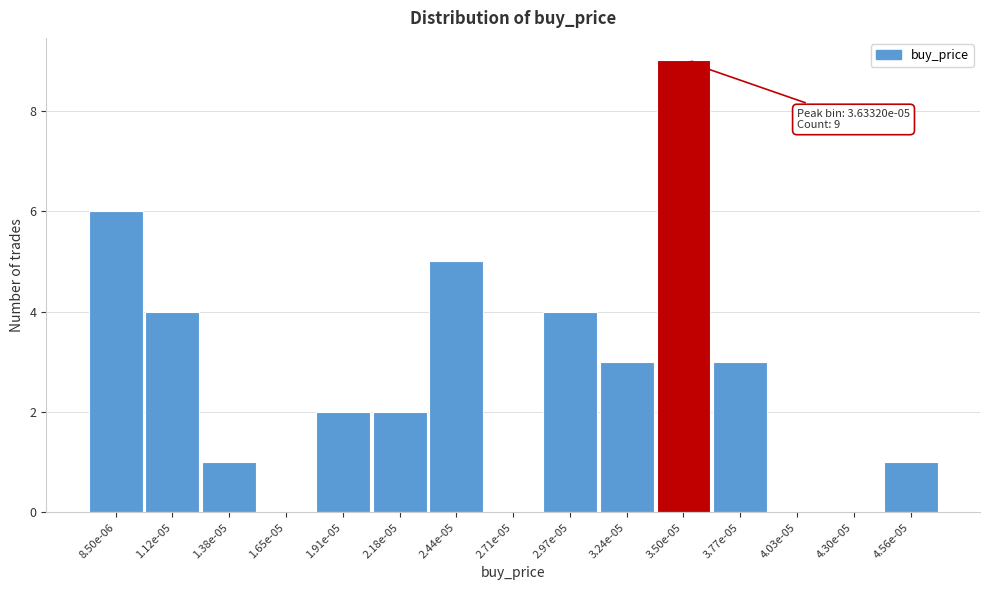

Reading right to left, list all the values displayed in this chart.

4.56e-05=1	4.30e-05=0	4.03e-05=0	3.77e-05=3	3.50e-05=9	3.24e-05=3	2.97e-05=4	2.71e-05=0	2.44e-05=5	2.18e-05=2	1.91e-05=2	1.65e-05=0	1.38e-05=1	1.12e-05=4	8.50e-06=6